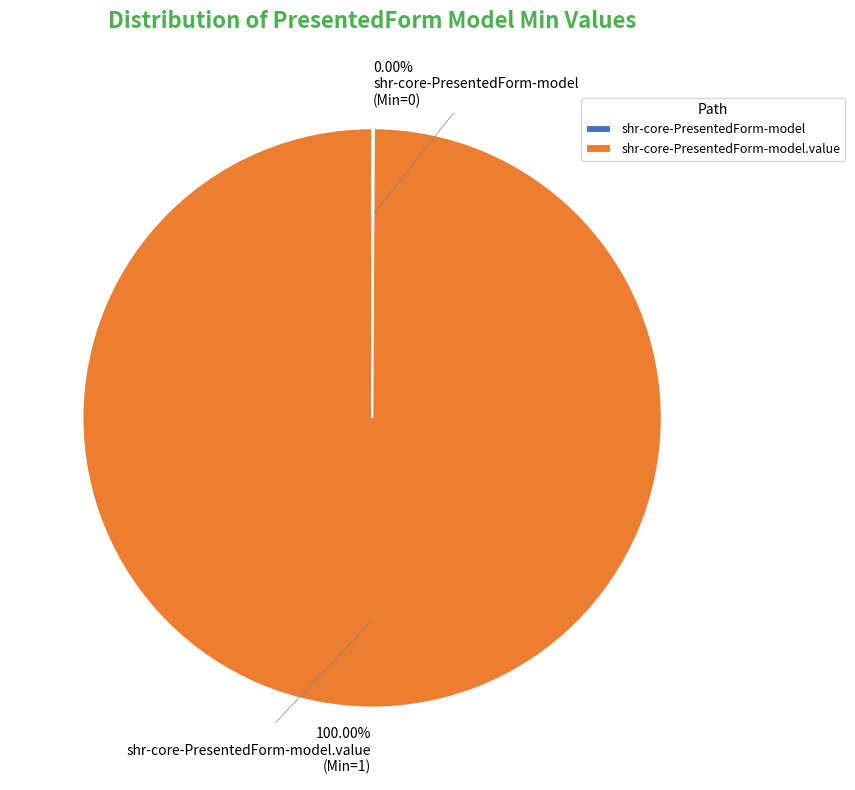

What is the majority slice?

shr-core-PresentedForm-model.value